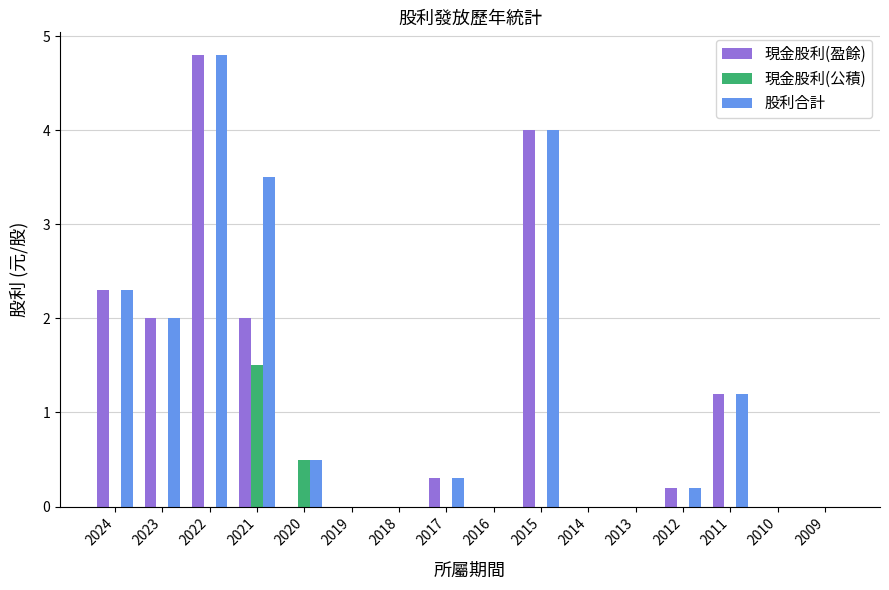

Which series has the largest total across all categories?

股利合計